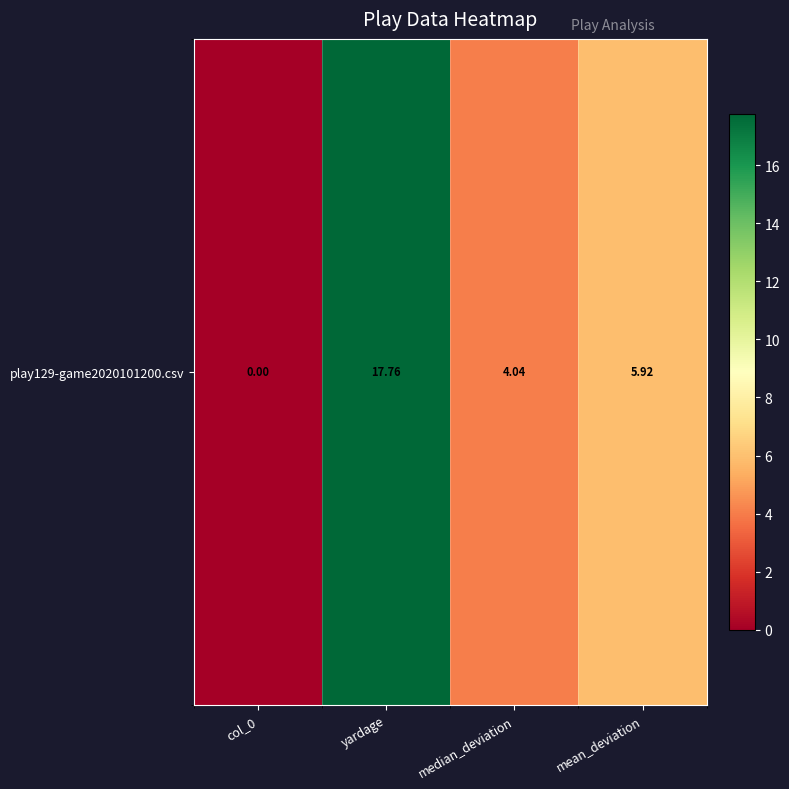

Which label corresponds to the smallest value in the chart?

col_0